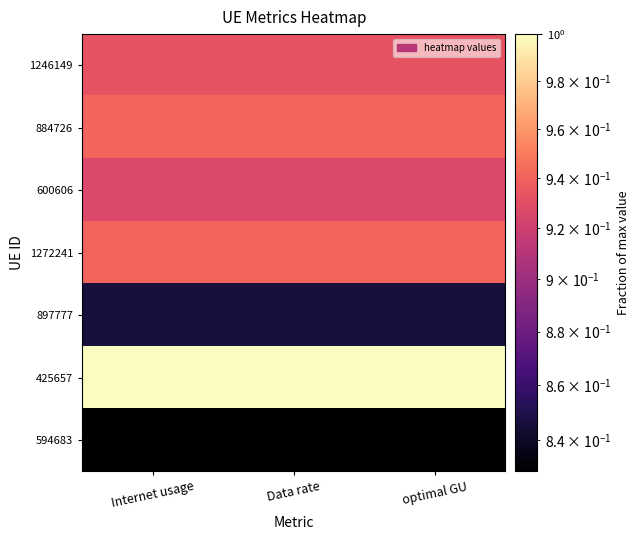

Which has a higher value, optimal GU or Data rate?

optimal GU